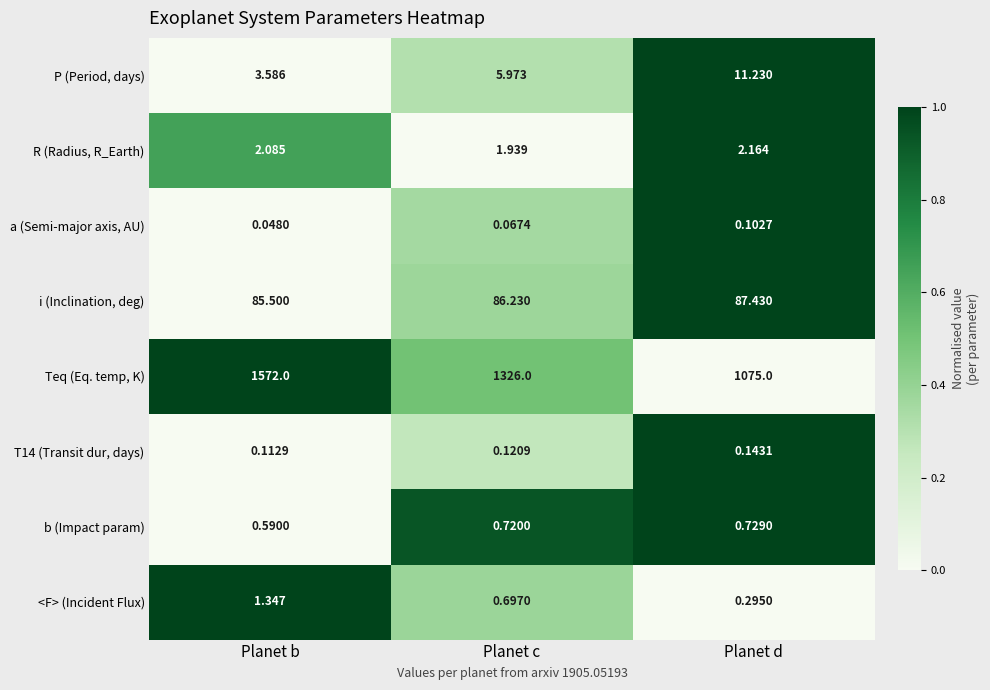

Where is P (Period, days) nearest to the value 7?

Planet c